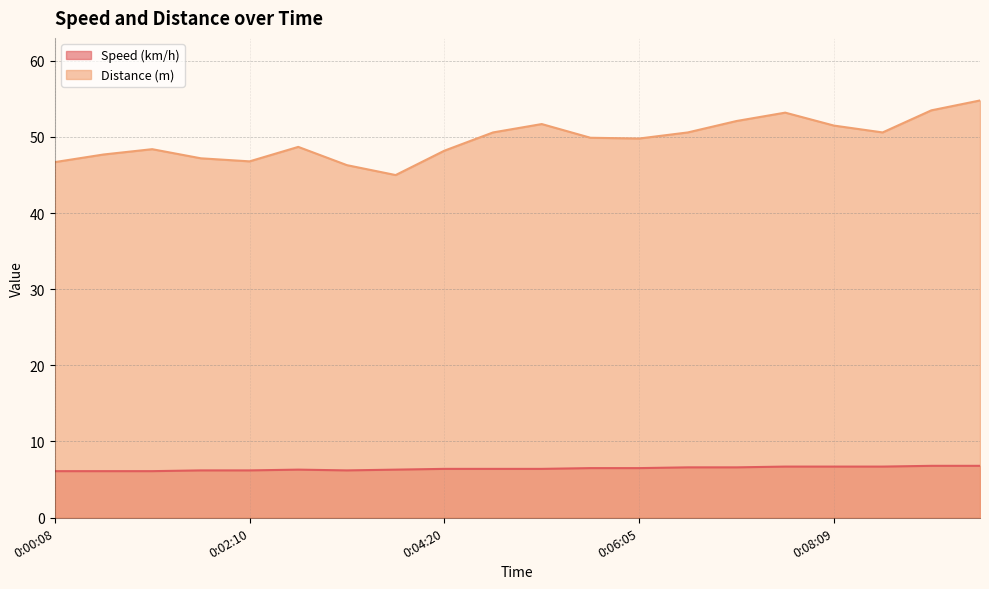

Which series has the largest range (max minus min)?

Distance (m)